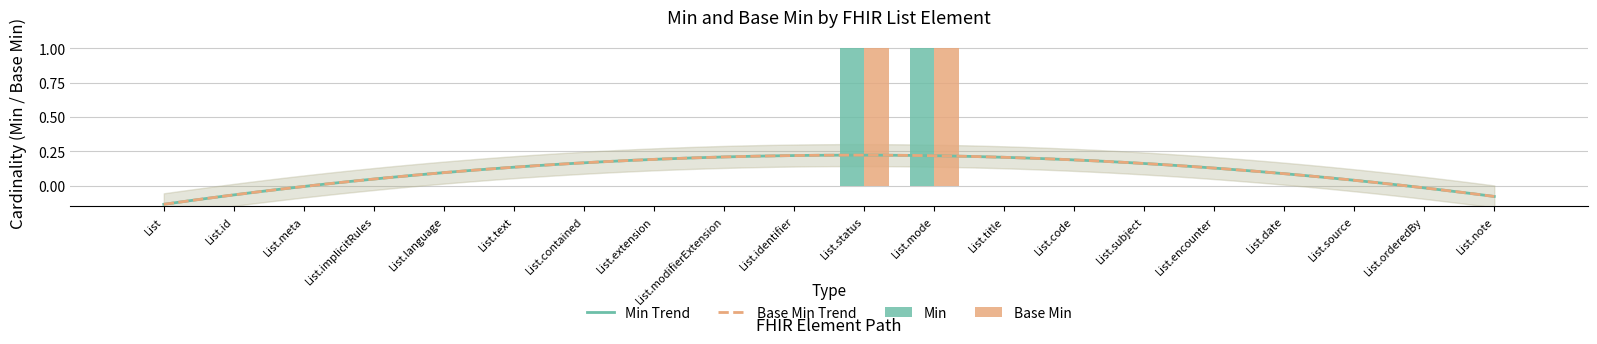

At how many categories does at least one series exceed 0?

2